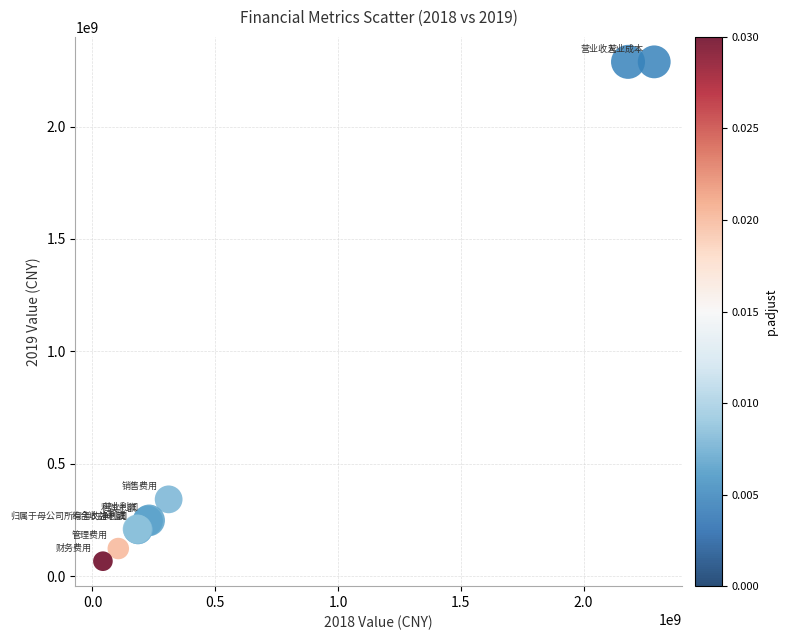

What Y value in the scatter plot is closest to 1177072227?

341435755.1